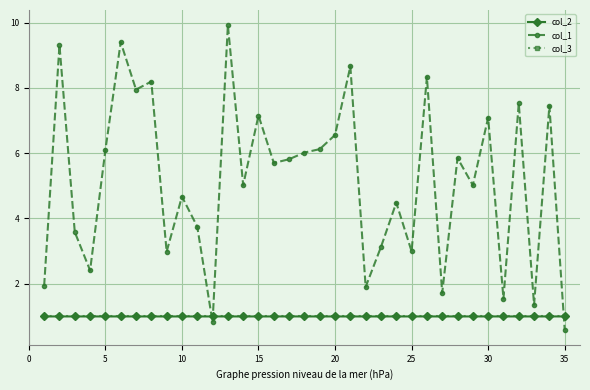

True or false: col_2 and col_3 cross at least once.

False